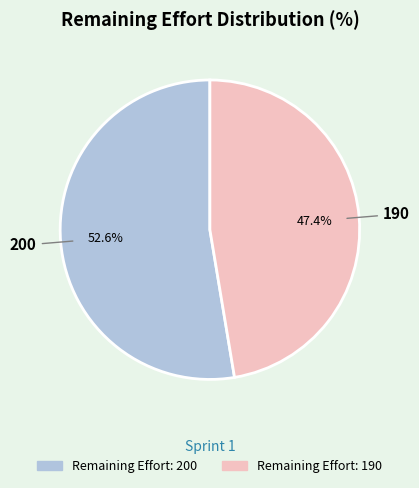

To the nearest percent, what is the difference between the largest and smallest slice percentages?

5%